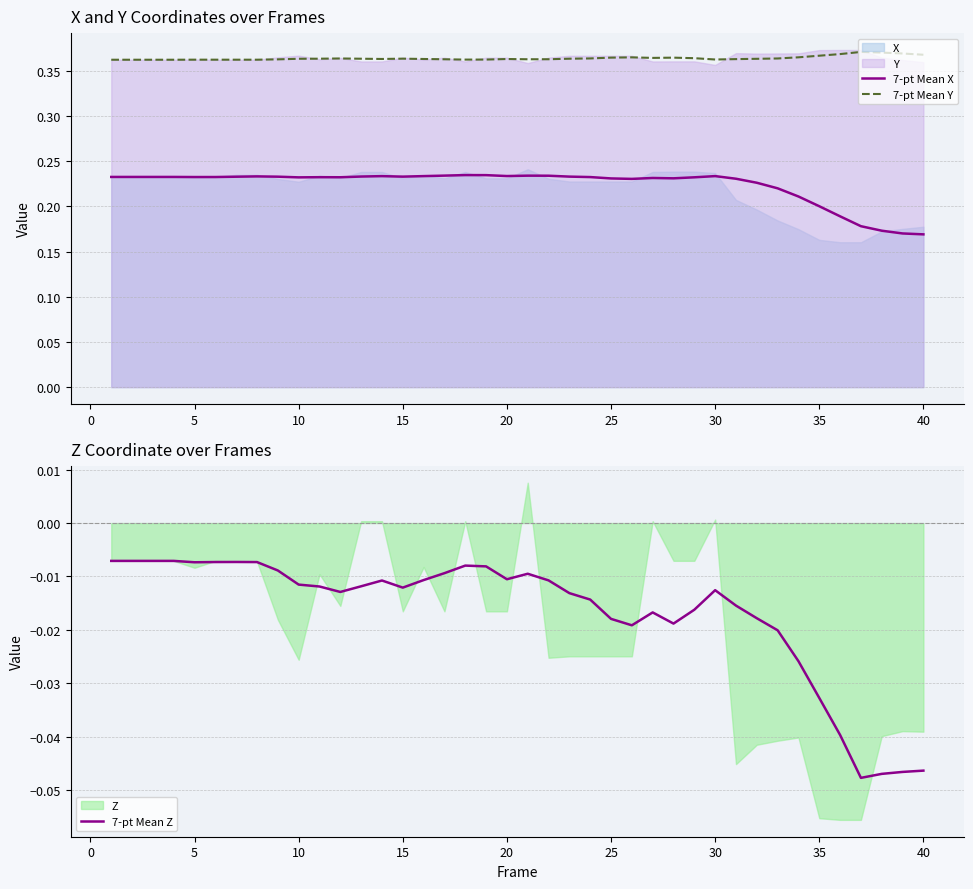

Which series has the largest total across all categories?

7-pt Mean Y